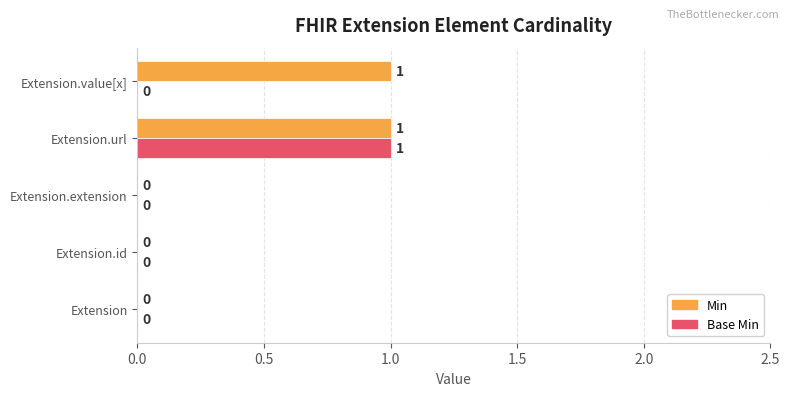

True or false: Min has a value of 2 at Extension.url.

False